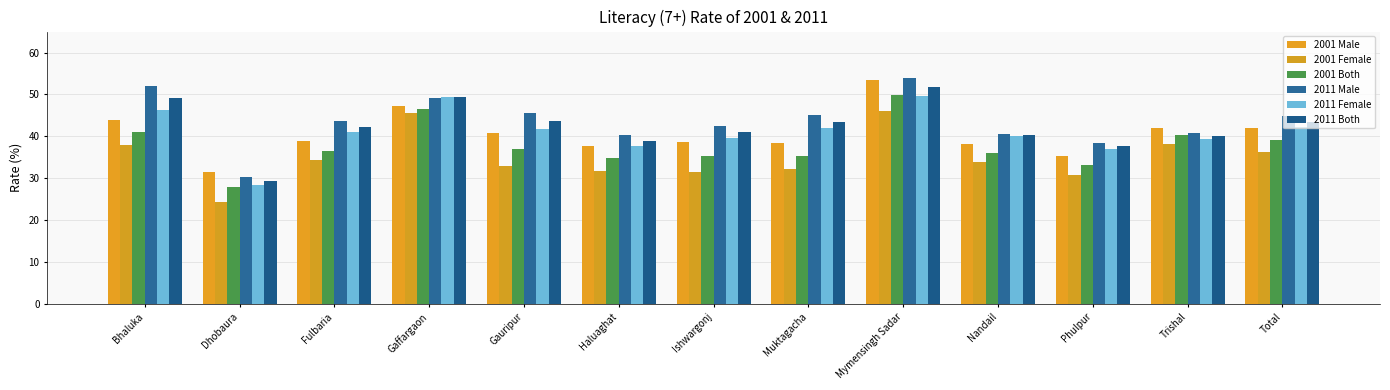

Reading right to left, what are all the values shown in this chart?

2001 Male: Total=41.9	Trishal=42.1	Phulpur=35.4	Nandail=38.2	Mymensingh Sadar=53.4	Muktagacha=38.4	Ishwargonj=38.7	Haluaghat=37.7	Gauripur=40.8	Gaffargaon=47.2	Fulbaria=38.8	Dhobaura=31.6	Bhaluka=44.0
2001 Female: Total=36.3	Trishal=38.2	Phulpur=30.7	Nandail=33.8	Mymensingh Sadar=46.1	Muktagacha=32.2	Ishwargonj=31.5	Haluaghat=31.8	Gauripur=32.8	Gaffargaon=45.5	Fulbaria=34.3	Dhobaura=24.3	Bhaluka=38.0
2001 Both: Total=39.1	Trishal=40.2	Phulpur=33.1	Nandail=36.0	Mymensingh Sadar=49.9	Muktagacha=35.3	Ishwargonj=35.2	Haluaghat=34.8	Gauripur=36.9	Gaffargaon=46.4	Fulbaria=36.6	Dhobaura=27.9	Bhaluka=41.1
2011 Male: Total=44.9	Trishal=40.8	Phulpur=38.4	Nandail=40.6	Mymensingh Sadar=53.9	Muktagacha=45.0	Ishwargonj=42.5	Haluaghat=40.2	Gauripur=45.5	Gaffargaon=49.1	Fulbaria=43.6	Dhobaura=30.4	Bhaluka=52.0
2011 Female: Total=42.2	Trishal=39.3	Phulpur=36.9	Nandail=40.1	Mymensingh Sadar=49.6	Muktagacha=42.0	Ishwargonj=39.5	Haluaghat=37.6	Gauripur=41.8	Gaffargaon=49.4	Fulbaria=41.1	Dhobaura=28.4	Bhaluka=46.2
2011 Both: Total=43.5	Trishal=40.0	Phulpur=37.7	Nandail=40.4	Mymensingh Sadar=51.7	Muktagacha=43.5	Ishwargonj=41.0	Haluaghat=38.9	Gauripur=43.6	Gaffargaon=49.3	Fulbaria=42.3	Dhobaura=29.4	Bhaluka=49.1